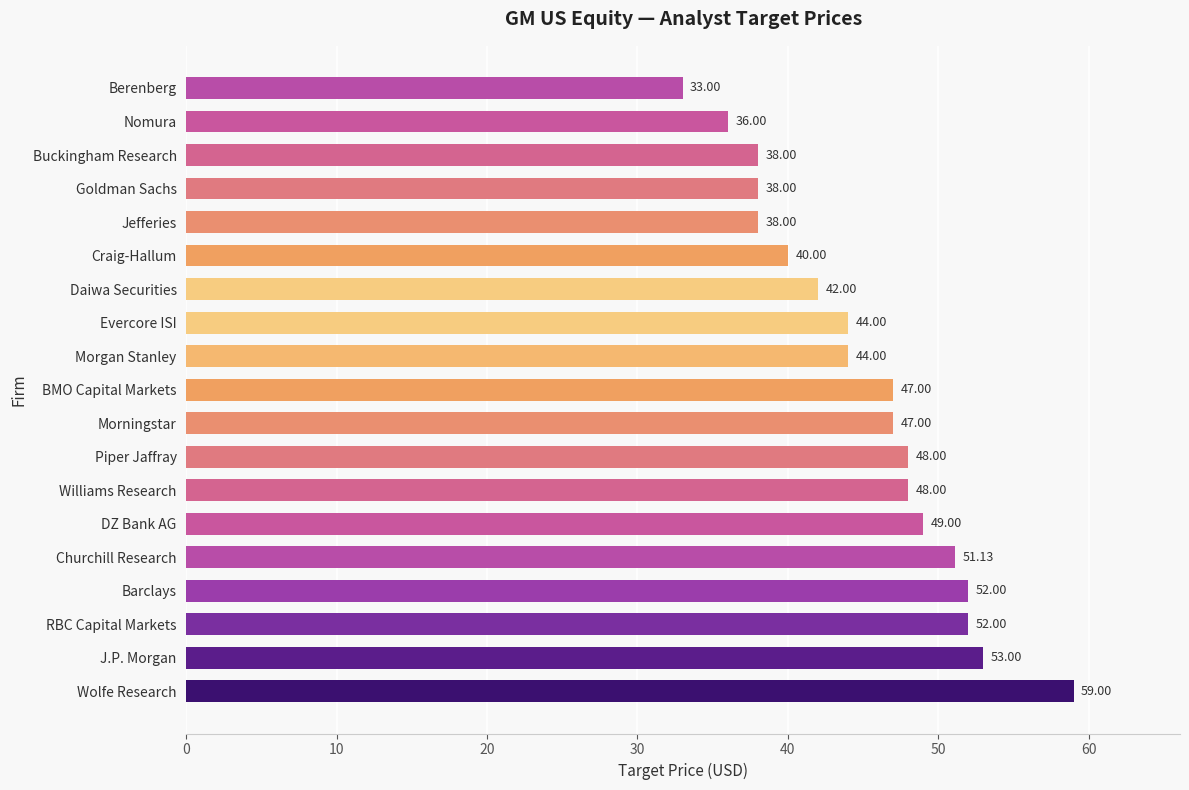

Does the chart contain any negative values?

No